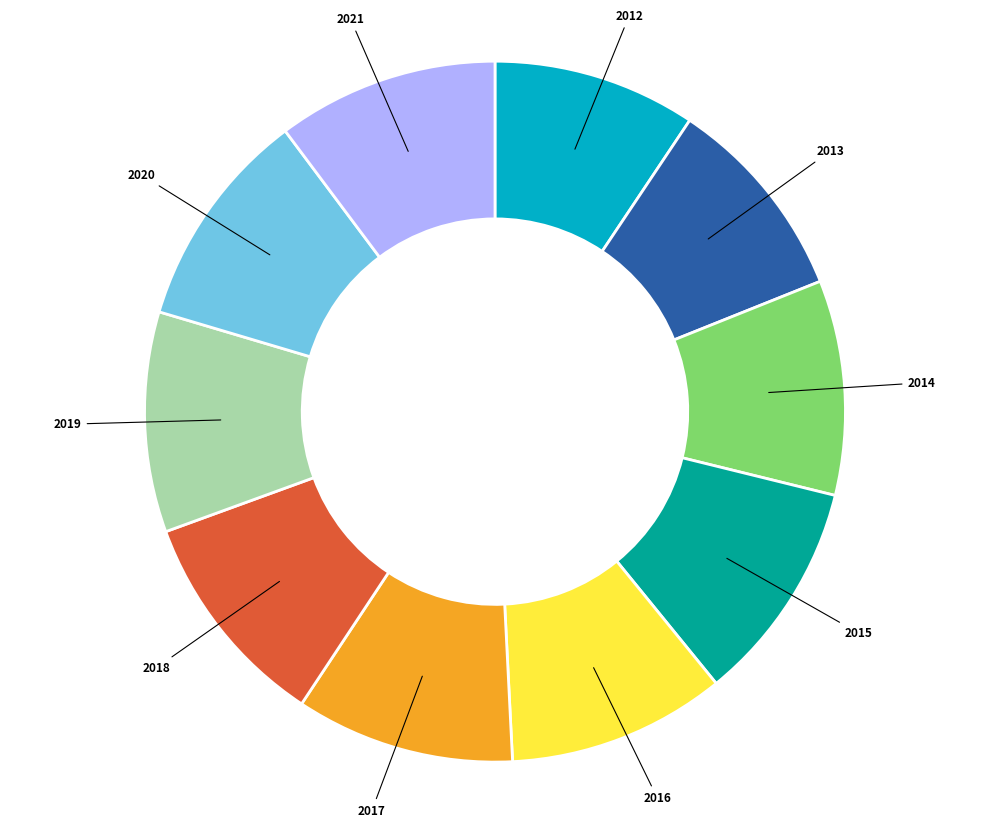

How many segments does this pie chart have?

10